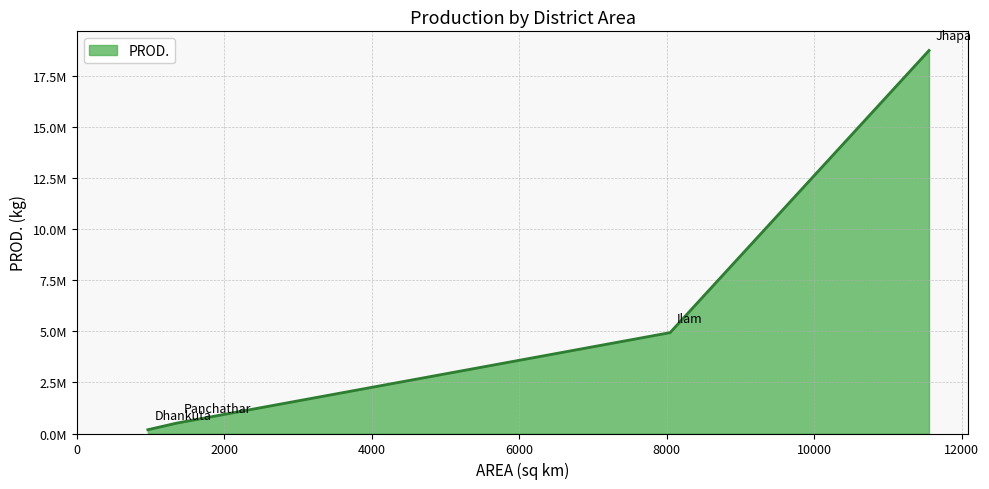

At which label does the data first exceed 4933682?

Jhapa